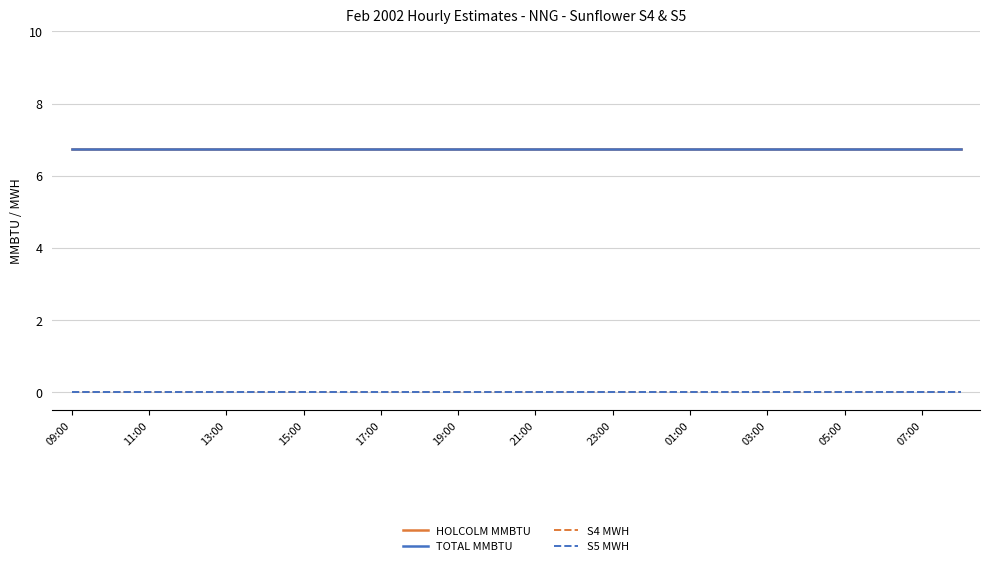

Does the chart display data point markers on the line(s)?

No